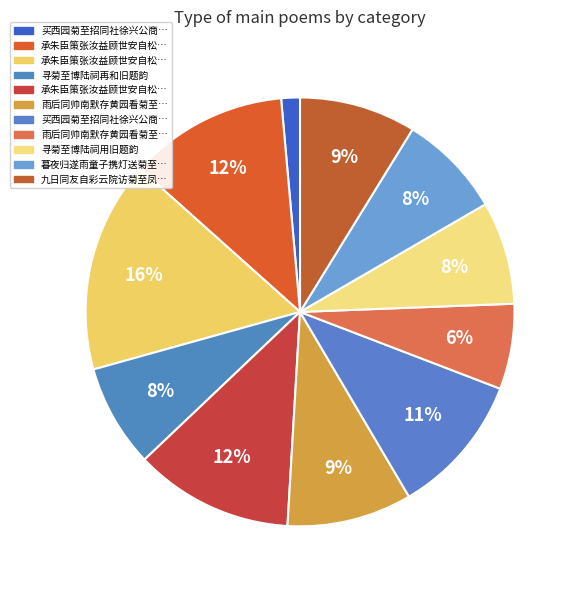

Rank the categories by value from lowest to highest.

买西园菊至招同社徐兴公商孟和诸人花下小酌, 雨后同帅南默存黄园看菊至则花残矣, 寻菊至博陆祠用旧题韵, 寻菊至博陆祠再和旧题韵, 暮夜归遂雨童子携灯送菊至则顾生方明所致也喜而得句, 九日同友自彩云院访菊至凤阜登文昌阁即景, 雨后同帅南默存黄园看菊至则花残矣, 买西园菊至招同社徐兴公商孟和诸人花下小酌因和短歌, 承朱臣策张汝益顾世安自松江送菊至东省谢以短诗二首 其一, 承朱臣策张汝益顾世安自松江送菊至东省谢以短诗二首 其二, 承朱臣策张汝益顾世安自松江送菊至东省谢以短诗二首